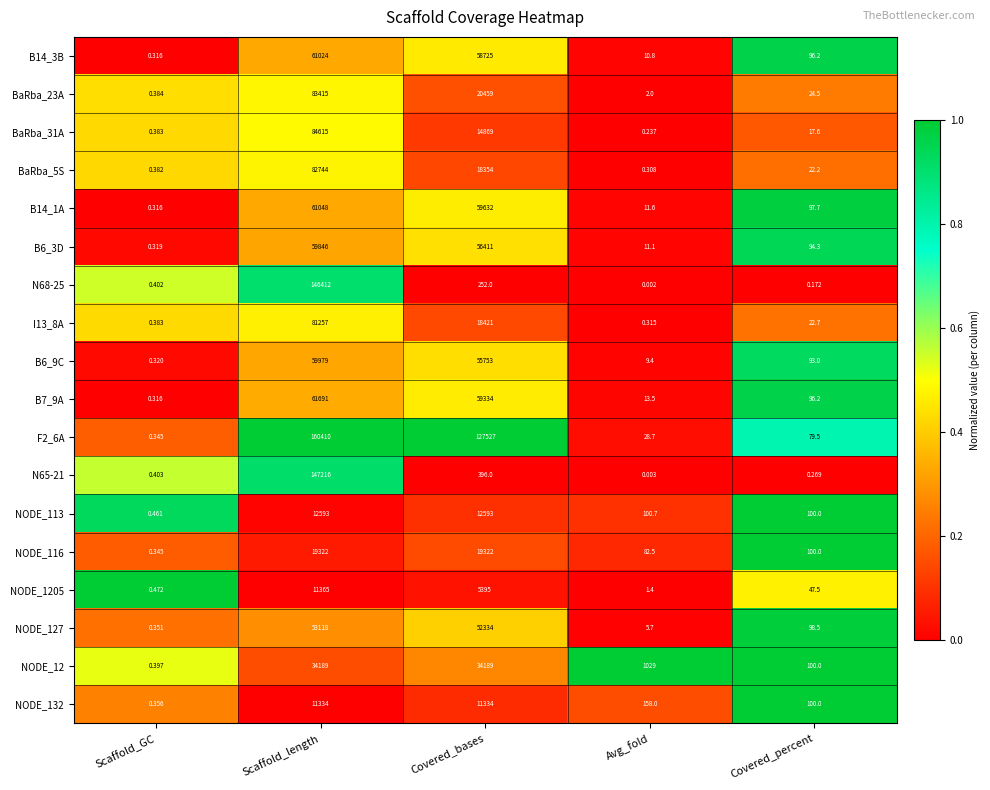

Rank the categories by B14_1A value from highest to lowest.

Scaffold_length, Covered_bases, Covered_percent, Avg_fold, Scaffold_GC